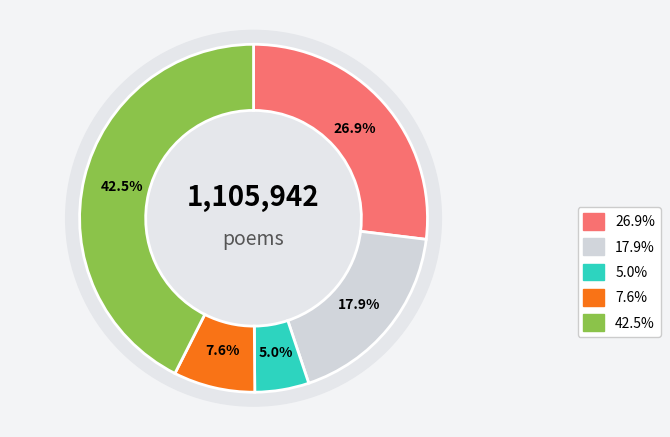

Does 村步·东阡南陌常经过 represent more than half of the total?

No